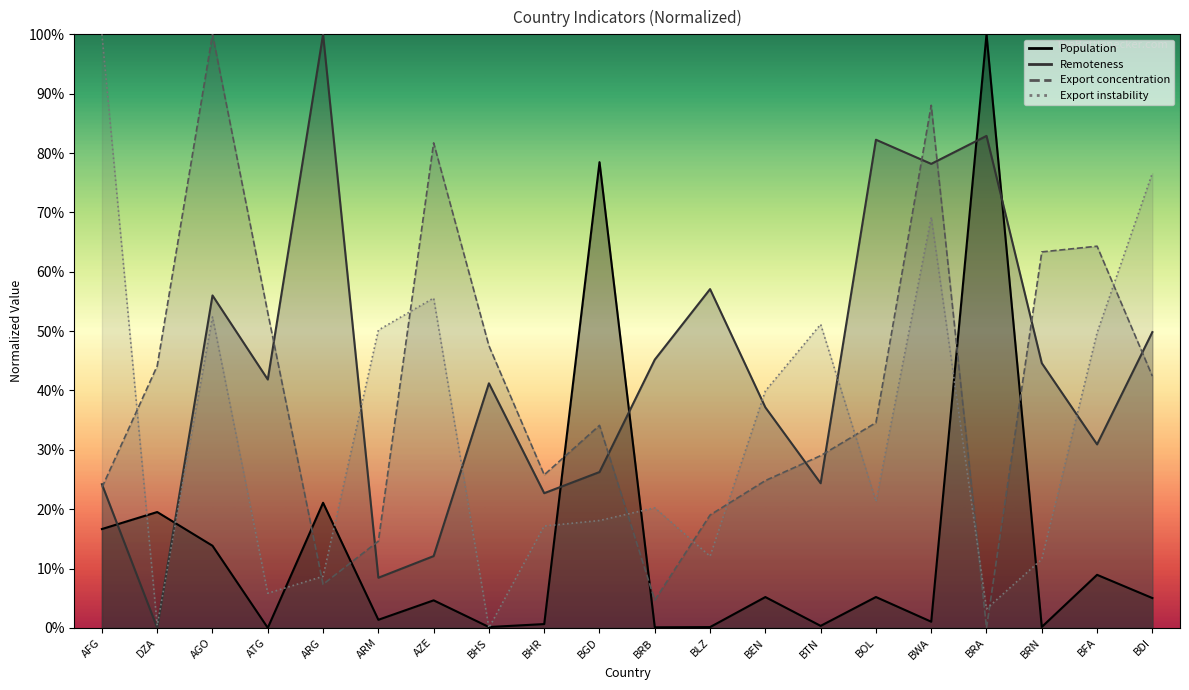

List the labels in order of Export instability value, smallest first.

BHS, DZA, BRA, ATG, ARG, BRN, BLZ, BHR, BGD, BRB, BOL, BEN, BFA, ARM, BTN, AGO, AZE, BWA, BDI, AFG